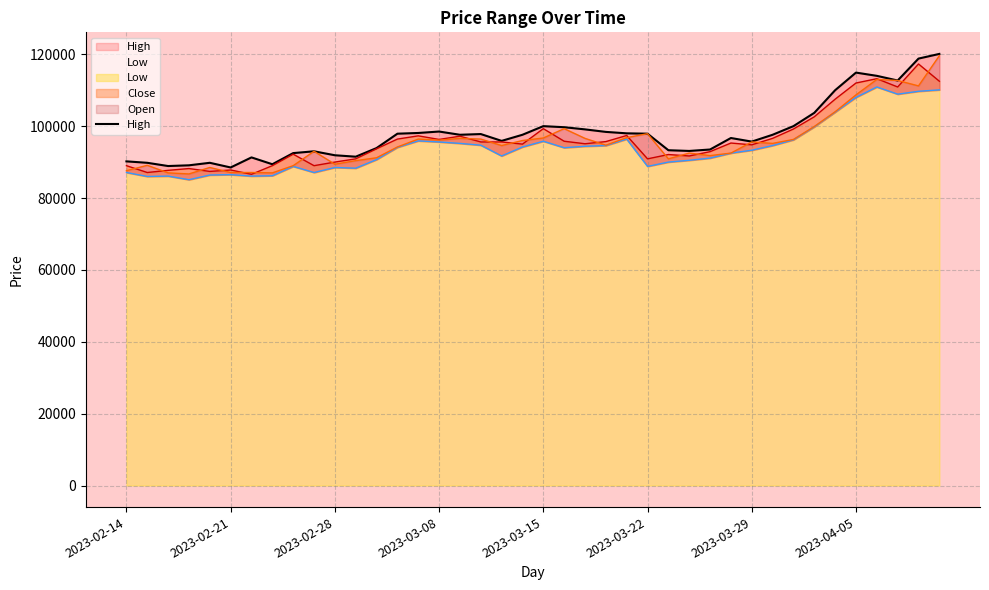

What is the smallest value displayed?

88500